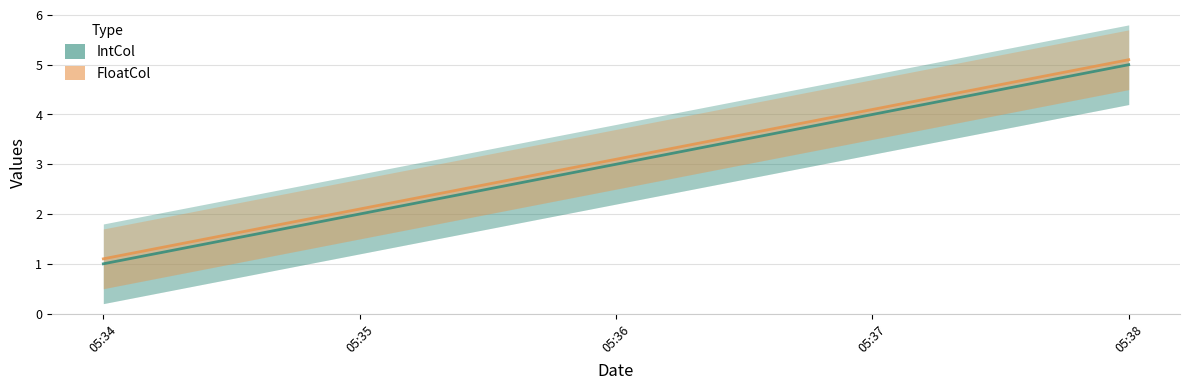

Is it true that FloatCol equals 4.1 at 05:37?

True